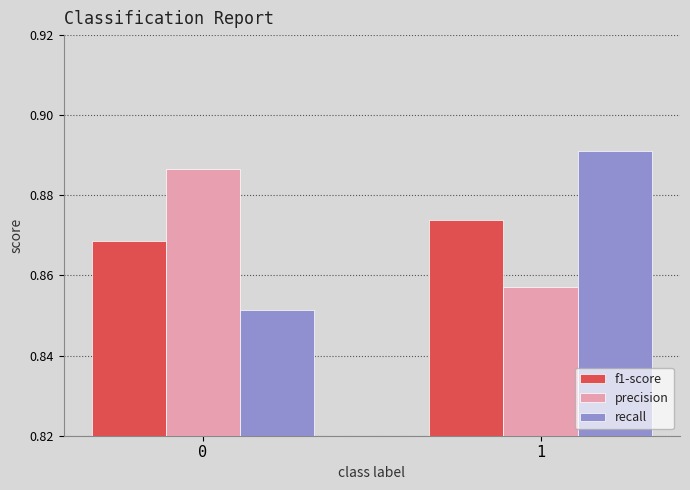

Are the bars horizontal?

No